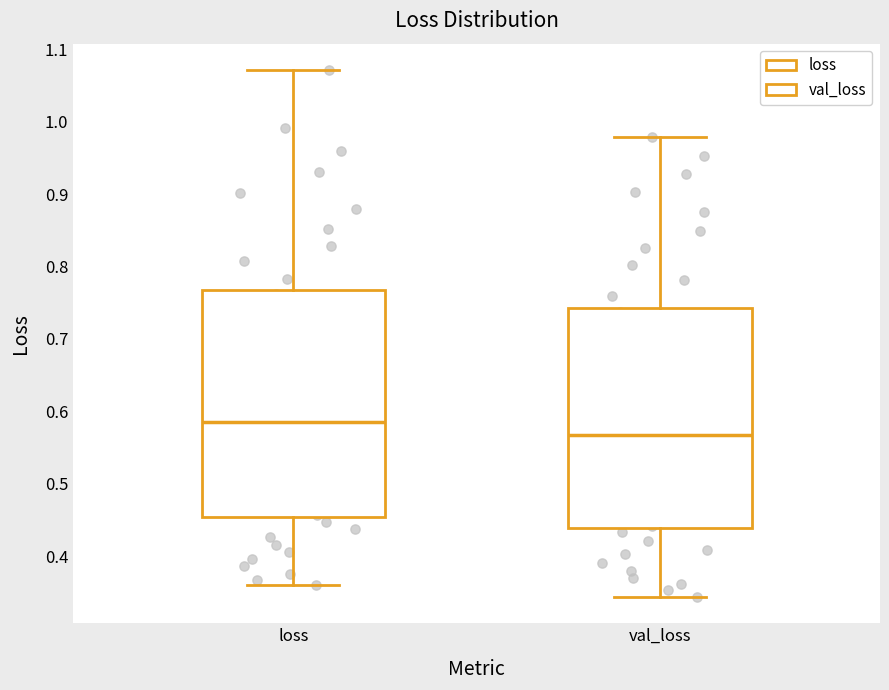

Which box has the lowest median line?

val_loss